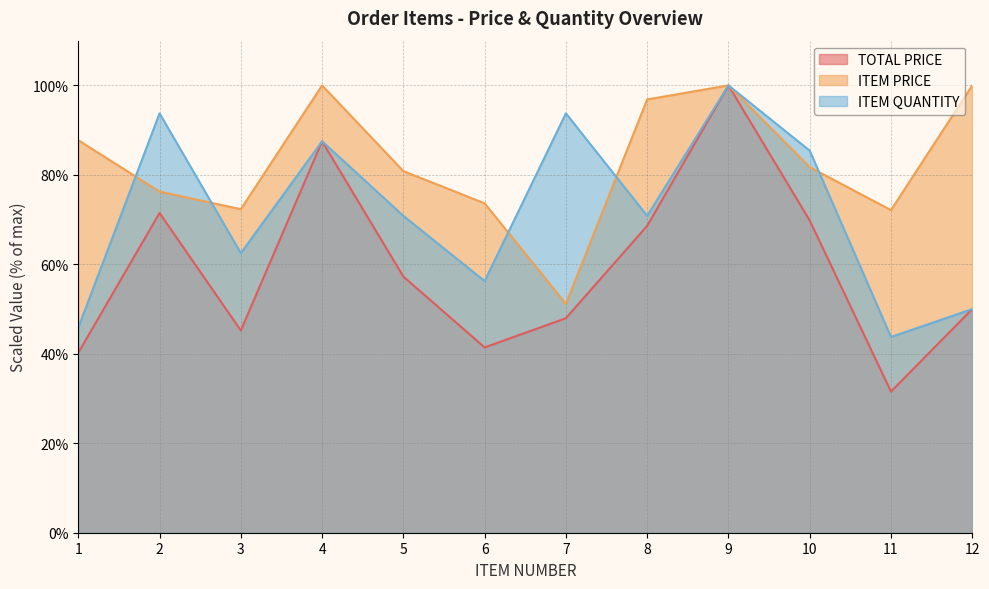

How many lines are shown in the chart?

3